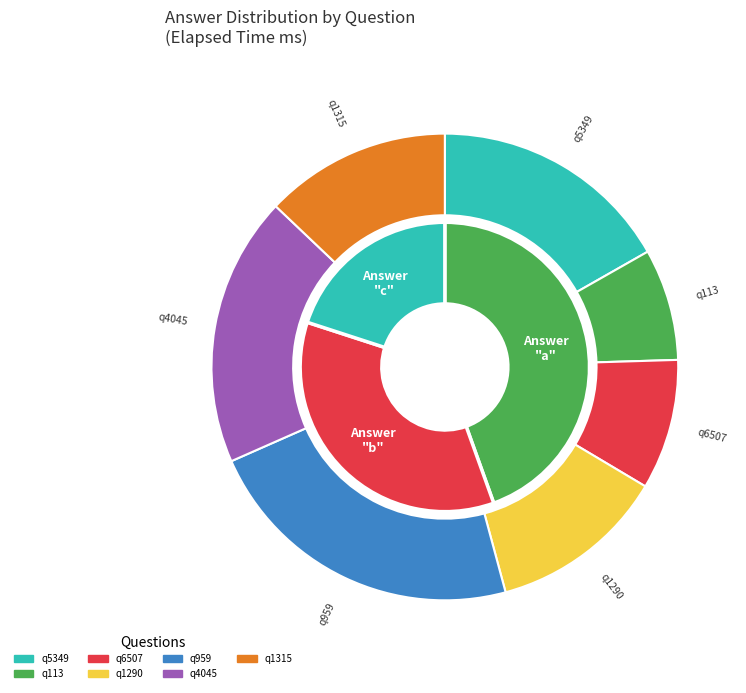

Approximately how many times larger is the value at q1290 compared to q6507?

1.4